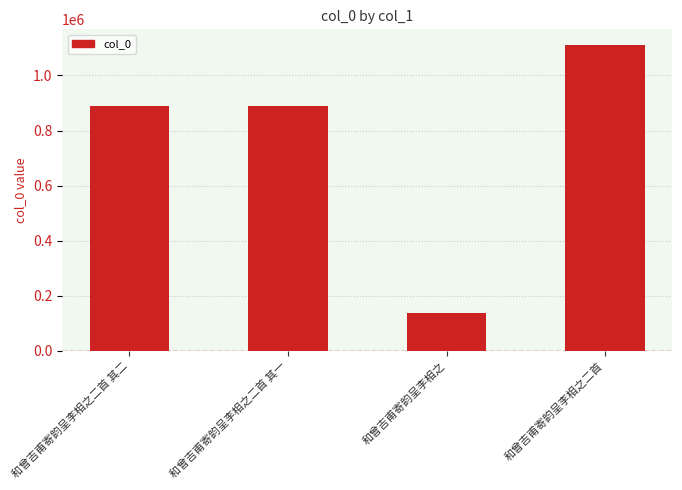

What is the smallest value displayed?

138343